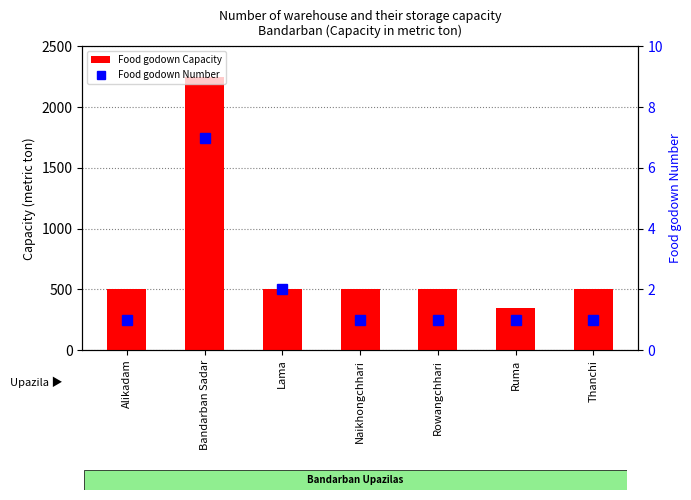

What is the minimum value for Food godown Capacity?

350